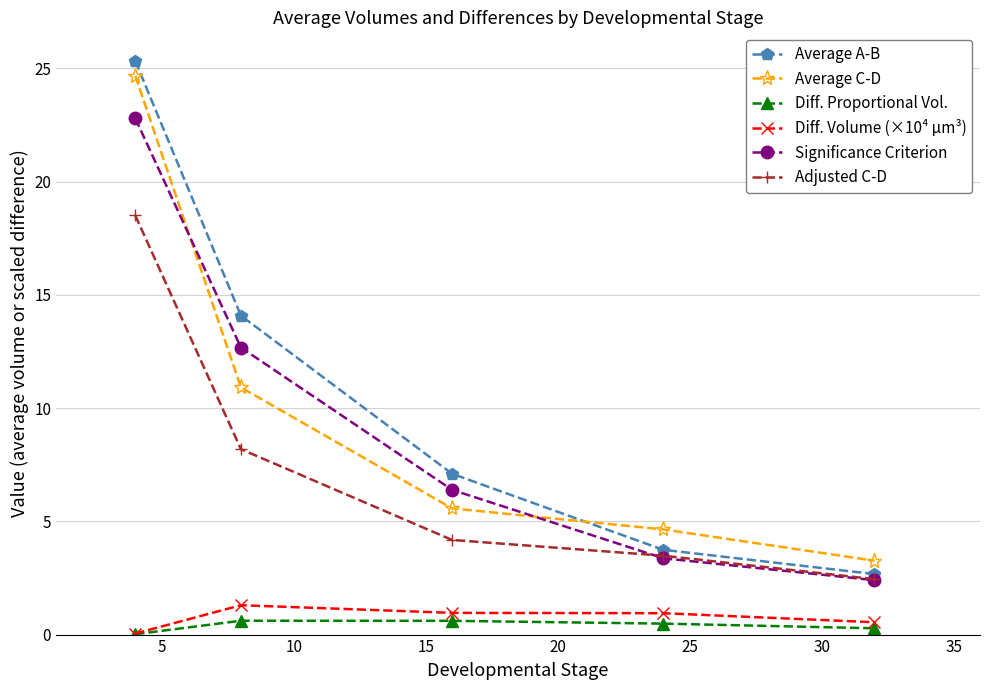

True or false: Diff. Proportional Vol. and Adjusted C-D intersect in this chart.

False